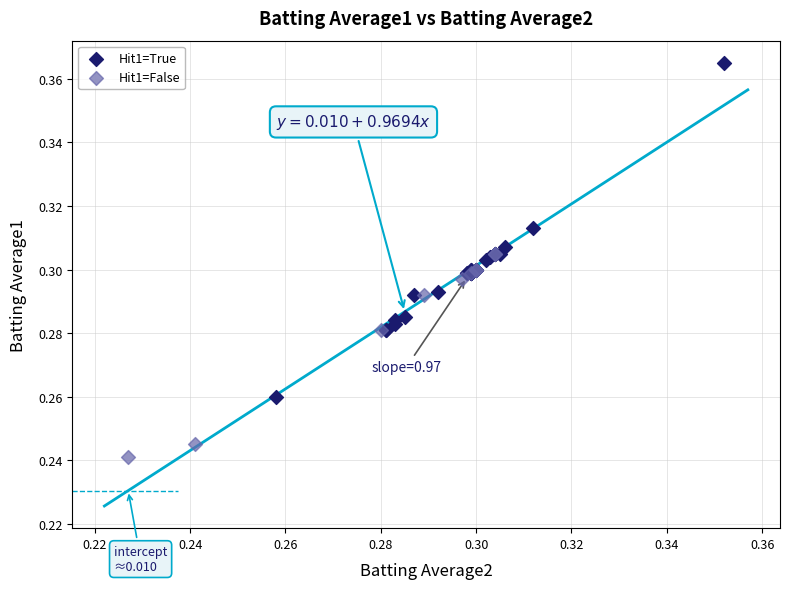

Which series contains the lowest Y value?

Hit1=False